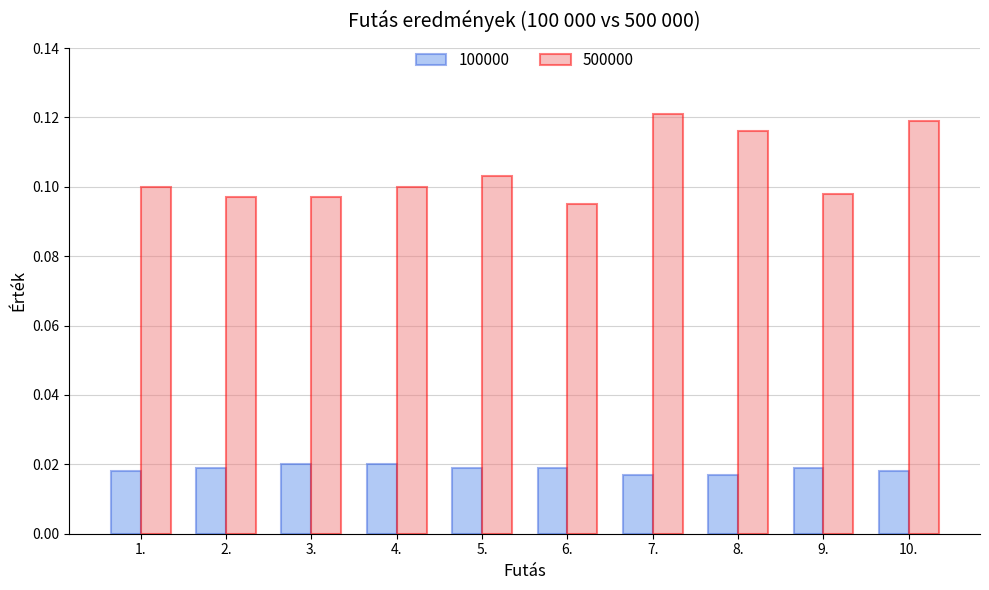

True or false: 500000 has a value of 0.2 at 7..

False